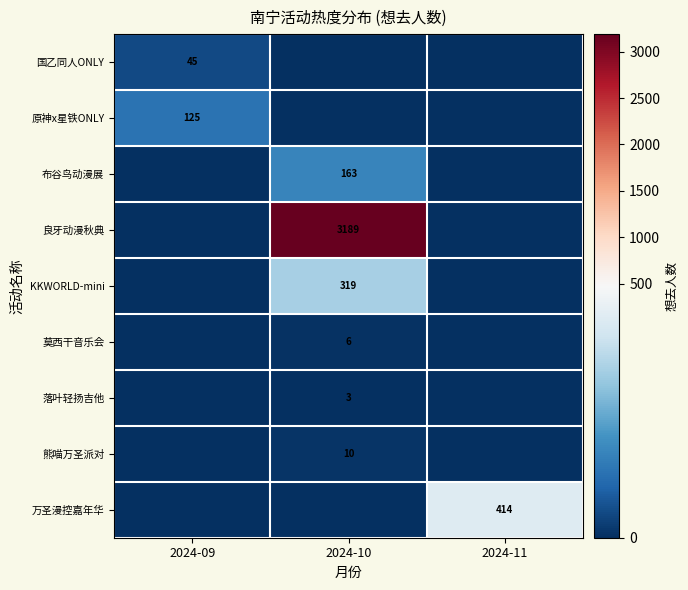

The value of 万圣漫控嘉年华 at 2024-11 is 414. True or false?

True